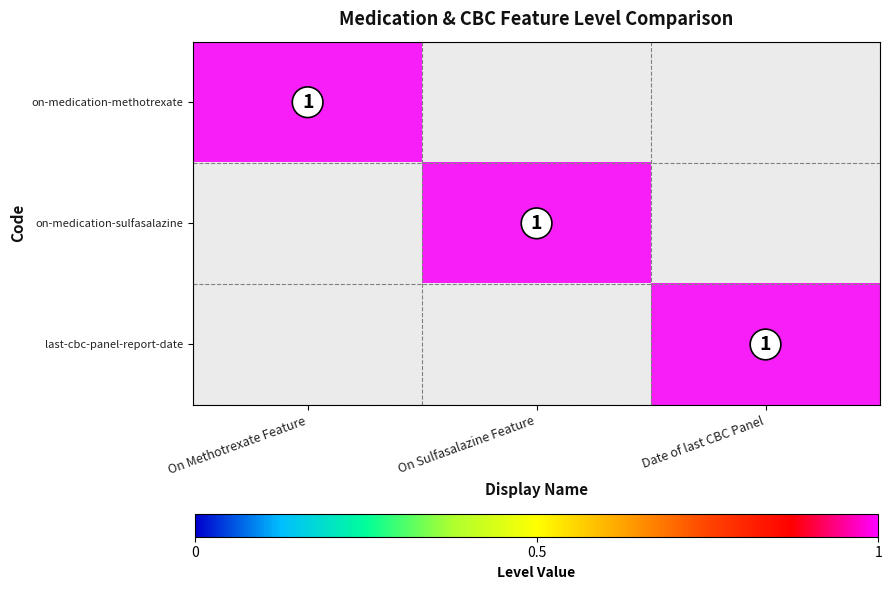

The on-medication-sulfasalazine series shows 0 at Date of last CBC Panel. True or false?

True